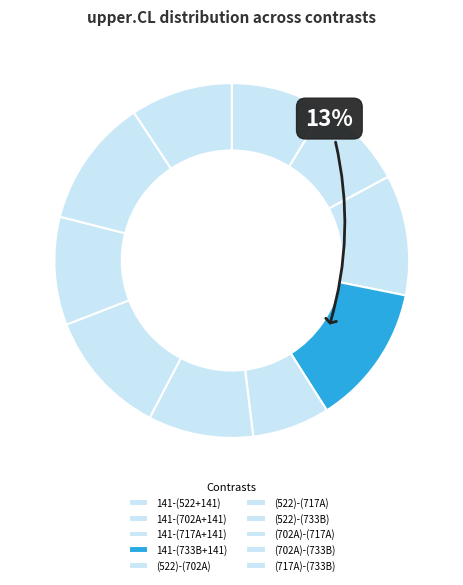

How many segments does this pie chart have?

10